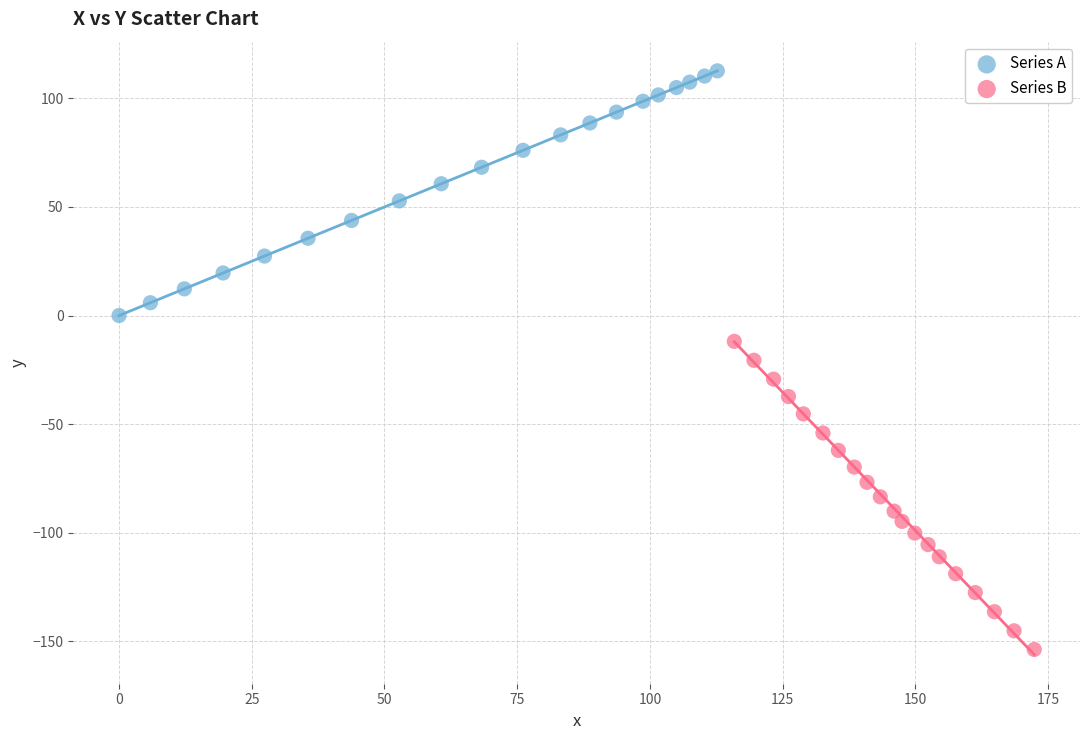

Which series contains the highest Y value?

Series A